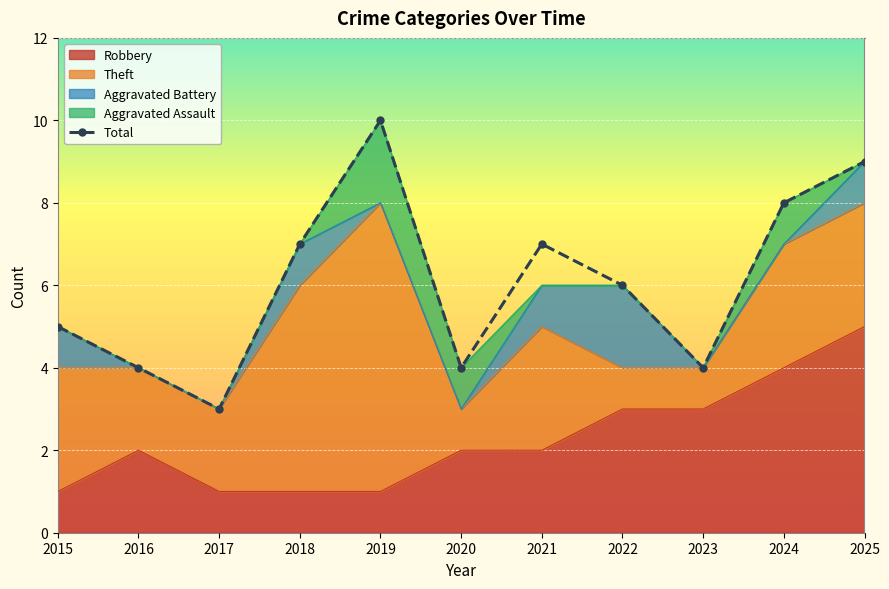

Between 2020 and 2021, which is larger?

2021